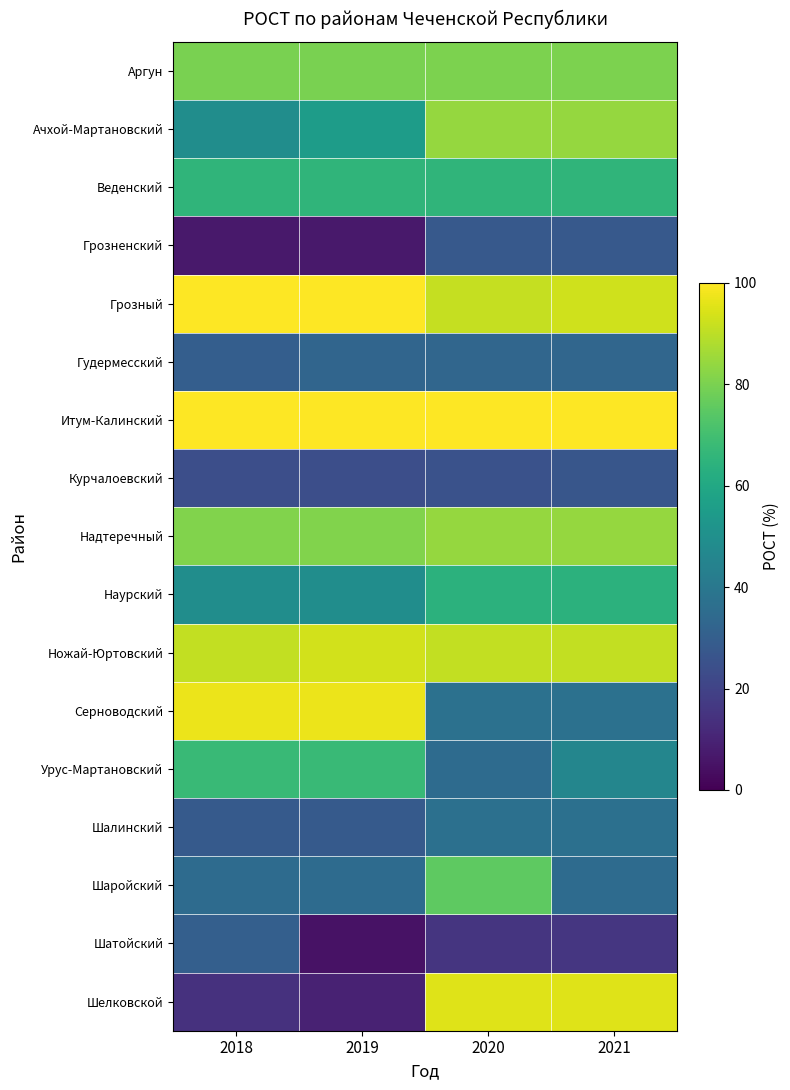

At which category is the sum across all series the highest?

2020